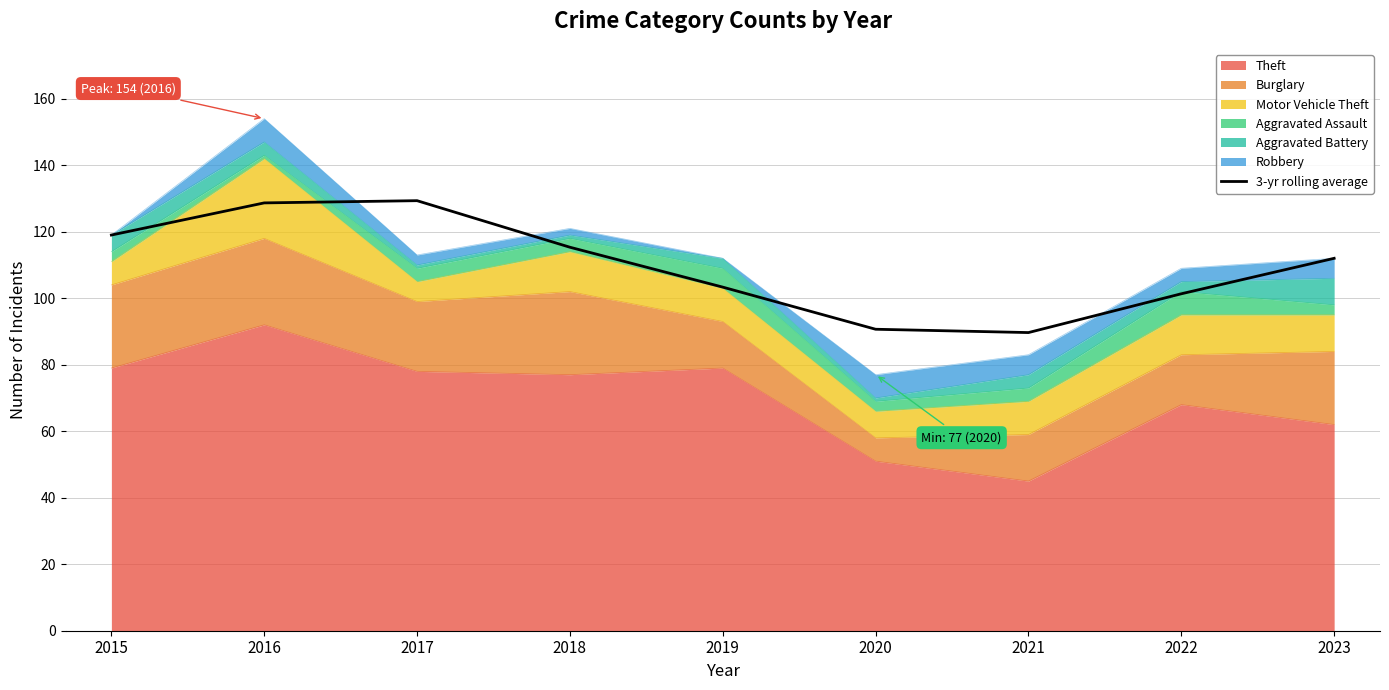

At which category does the chart reach its minimum across all series?

2021